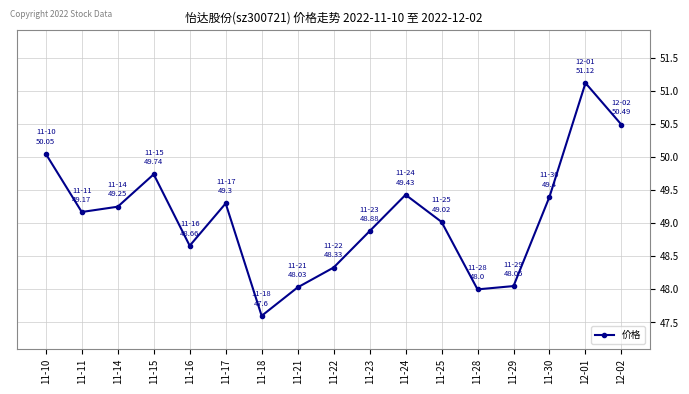

What is the difference between the values at 11-25 and 11-30?

0.4